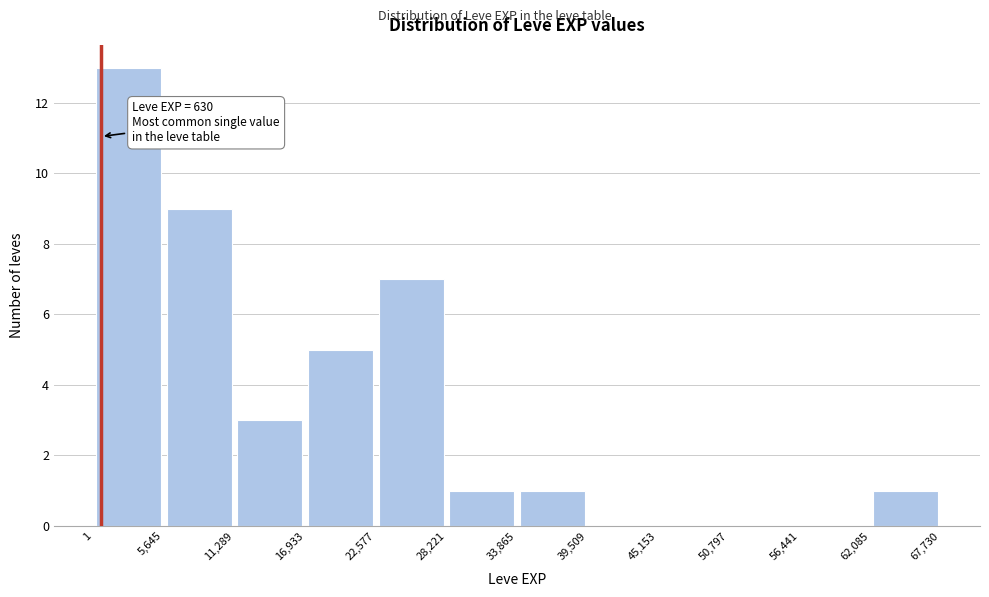

Over which range of the x-axis is the bar tallest?

1 to 5,645